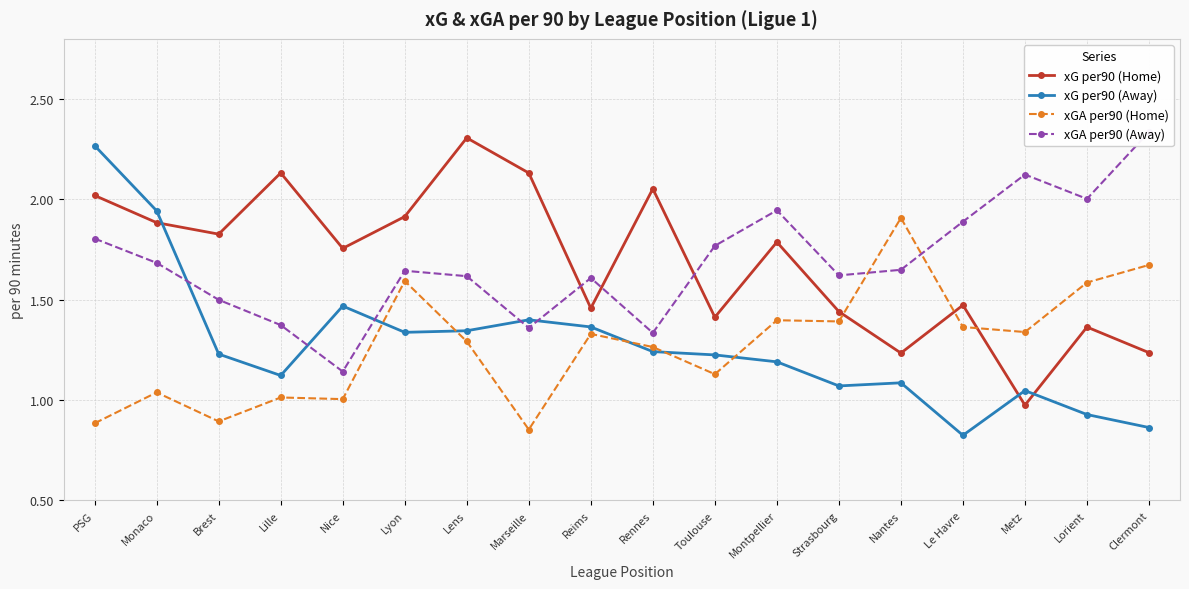

How many data points in xG per90 (Away) are above 1?

15